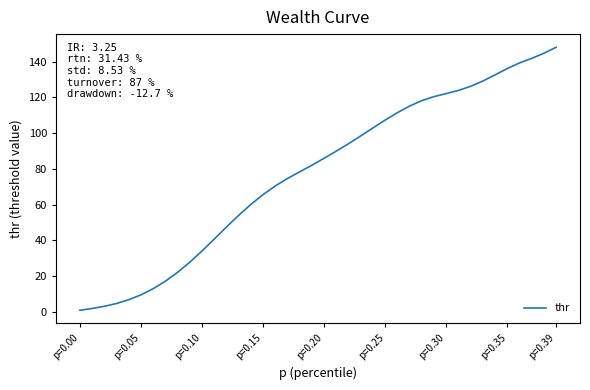

What is the difference between the maximum and minimum values?

147.0